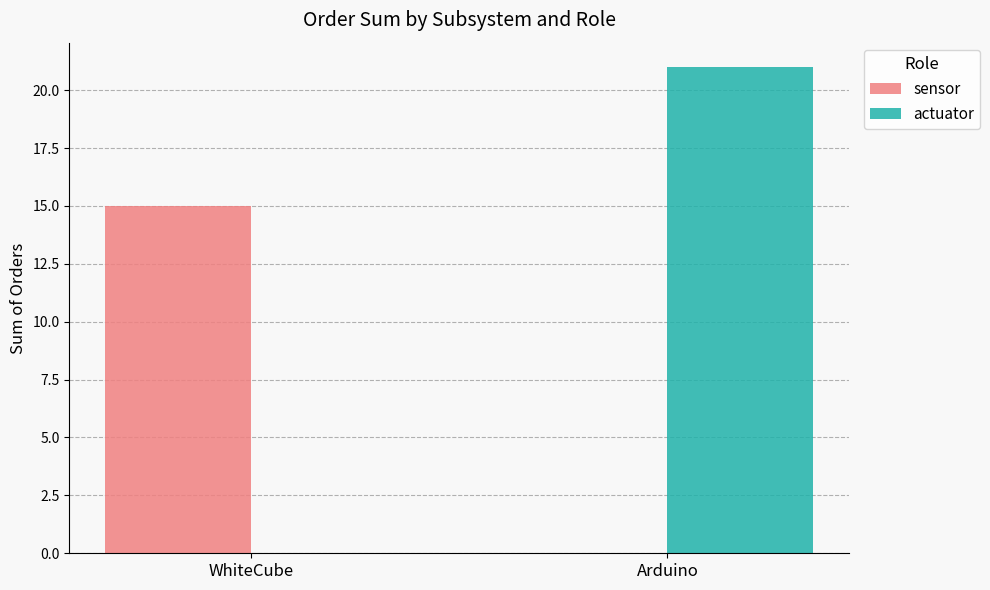

Reading left to right, extract all data points from this chart.

sensor: 15	0
actuator: 0	21